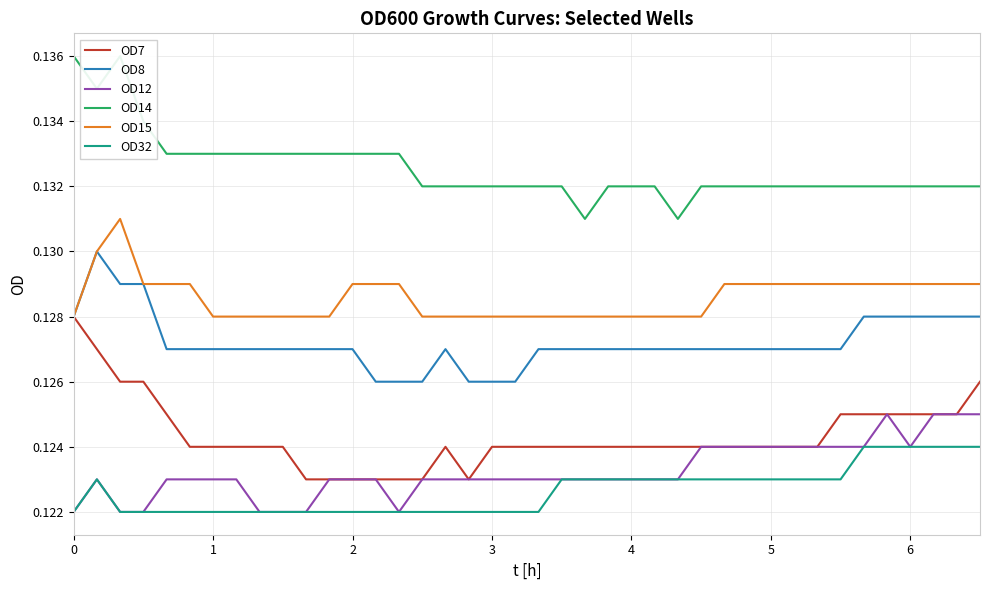

True or false: OD15 and OD32 intersect in this chart.

False